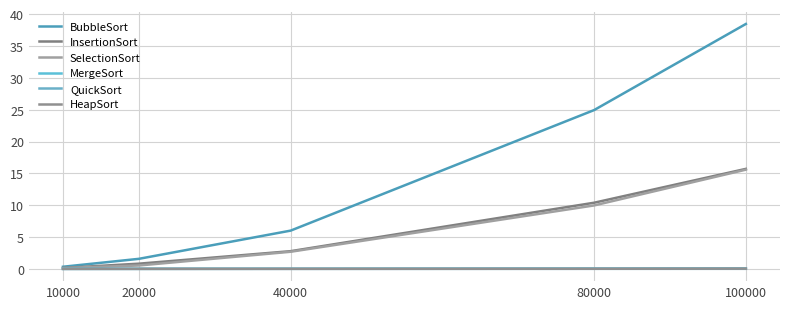

True or false: QuickSort has a value of 0.0 at 80000.

True